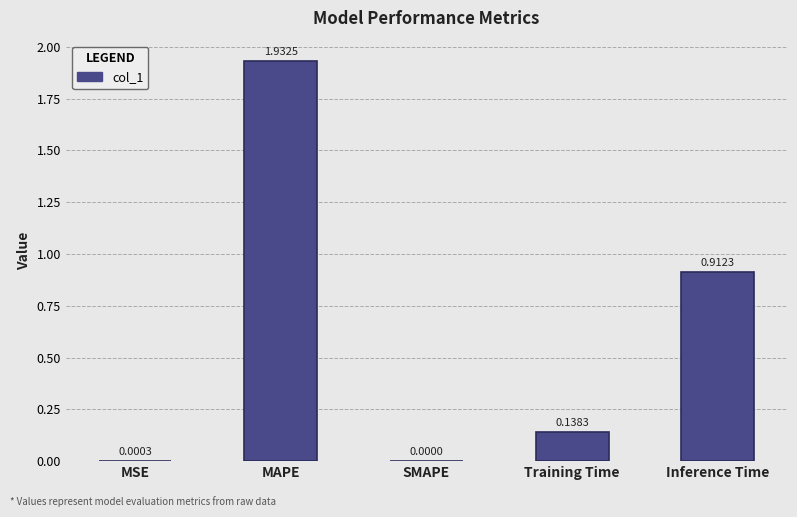

The chart shows a value of 2.9 at MAPE. True or false?

False